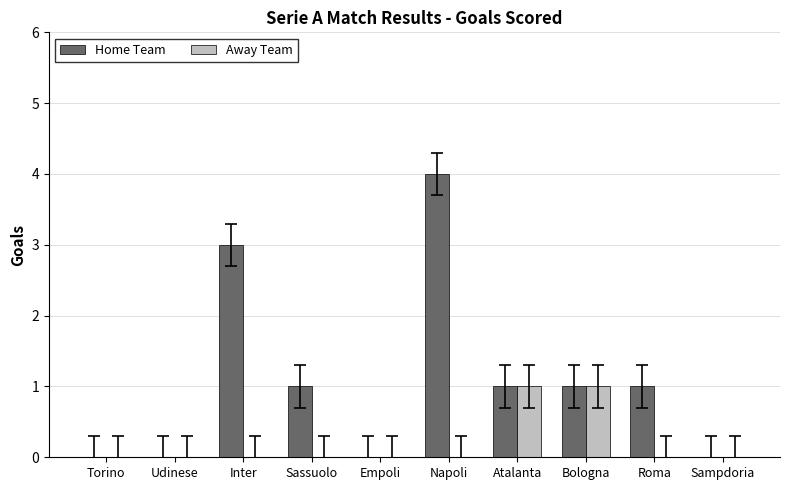

What is the total value across all series at Napoli?

4